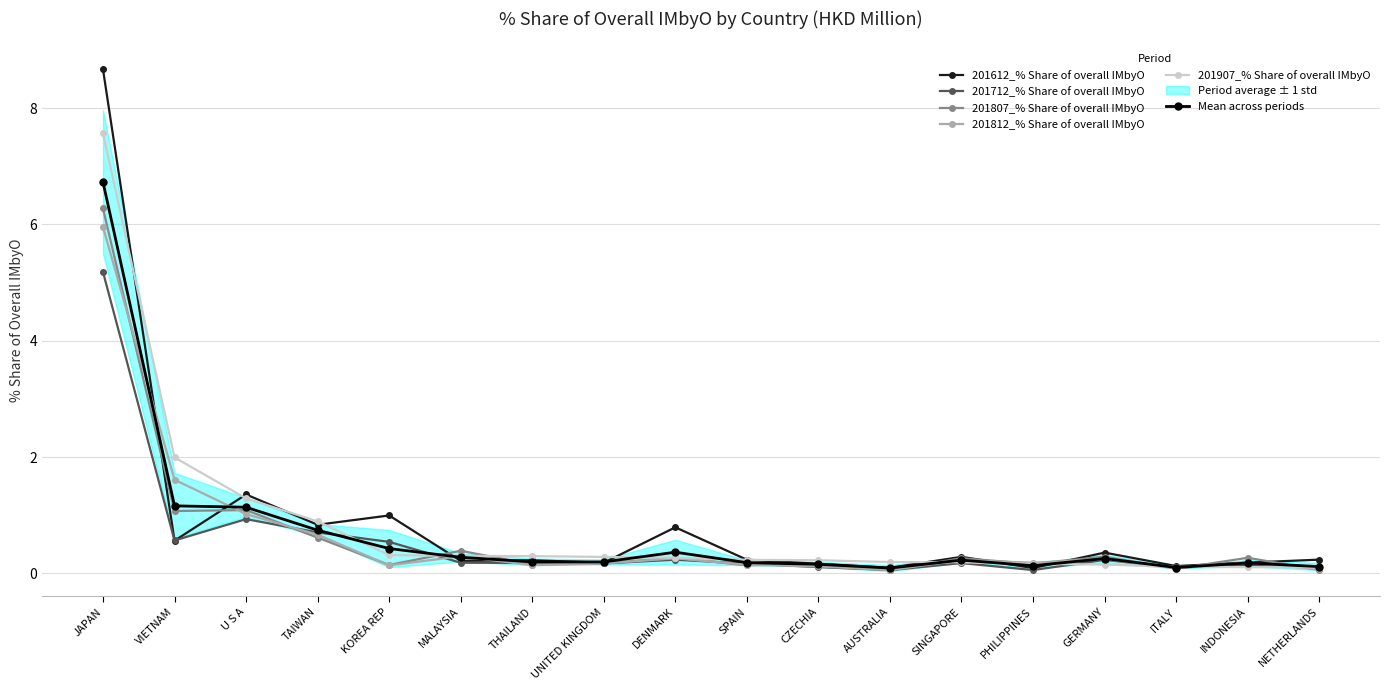

Between PHILIPPINES and UNITED KINGDOM, which is larger?

UNITED KINGDOM